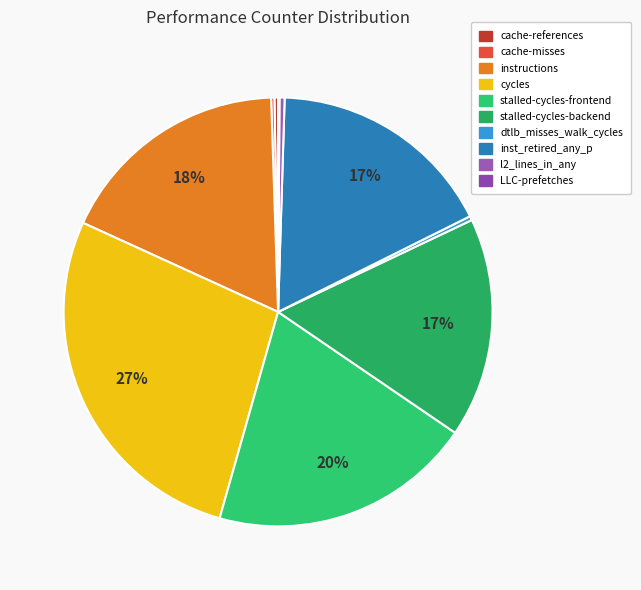

The instructions slice represents 18% of the pie. True or false?

True